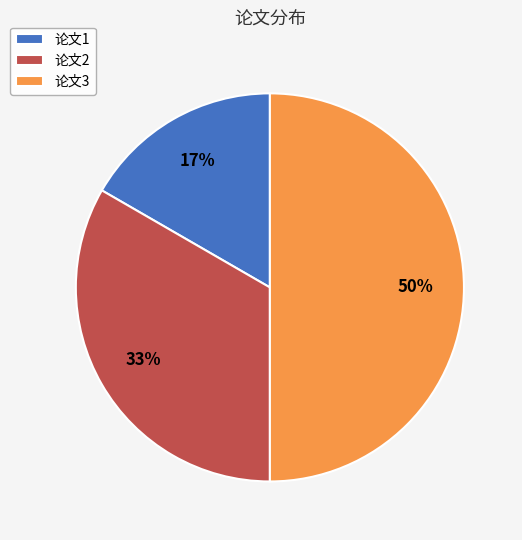

Which slice is the smallest?

论文1